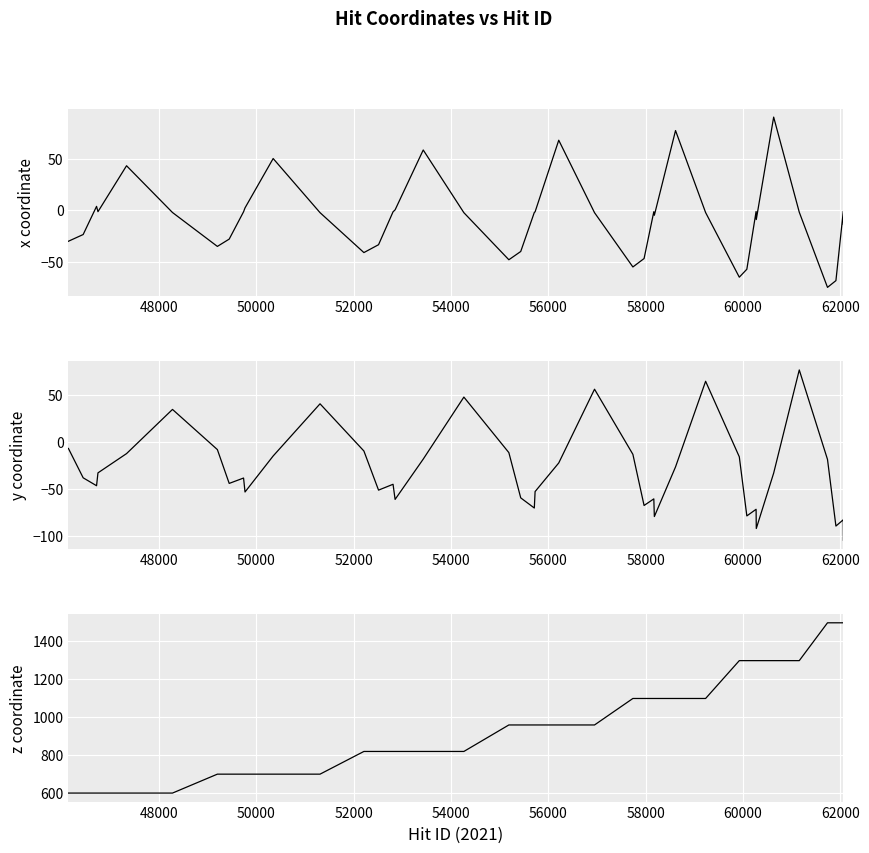

Is the value of z at 27 greater than the value of x at 37?

Yes